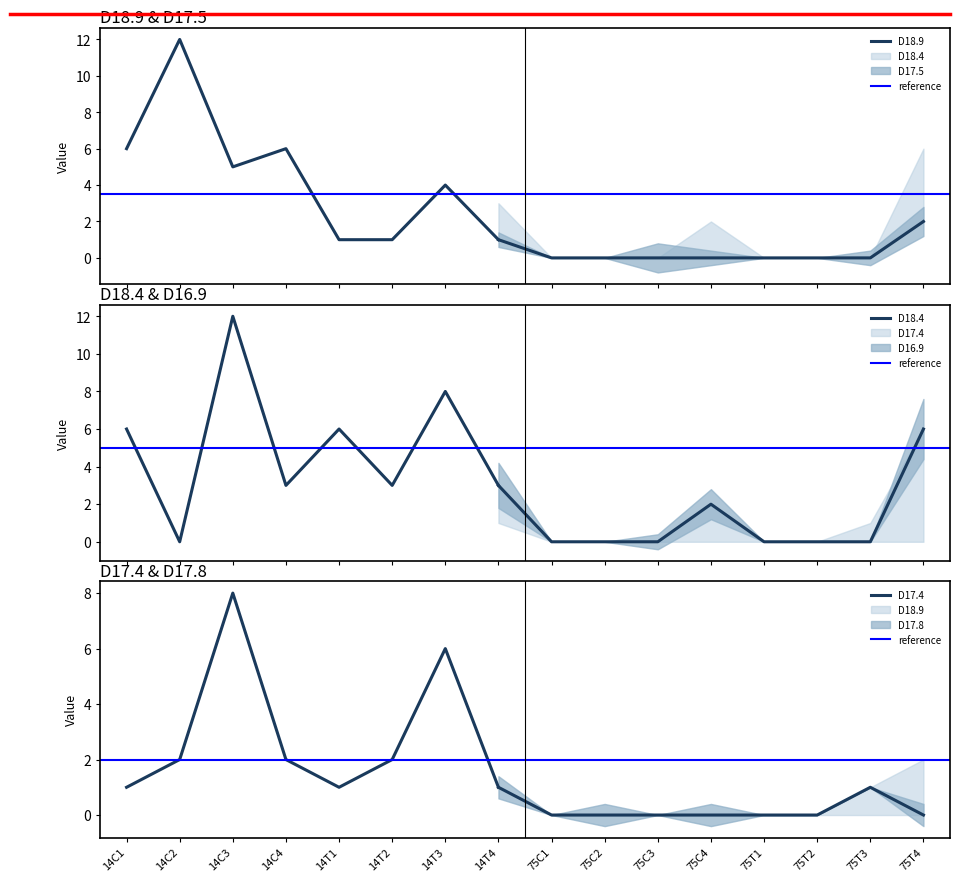

What is the total value across all series at 75C4?

4